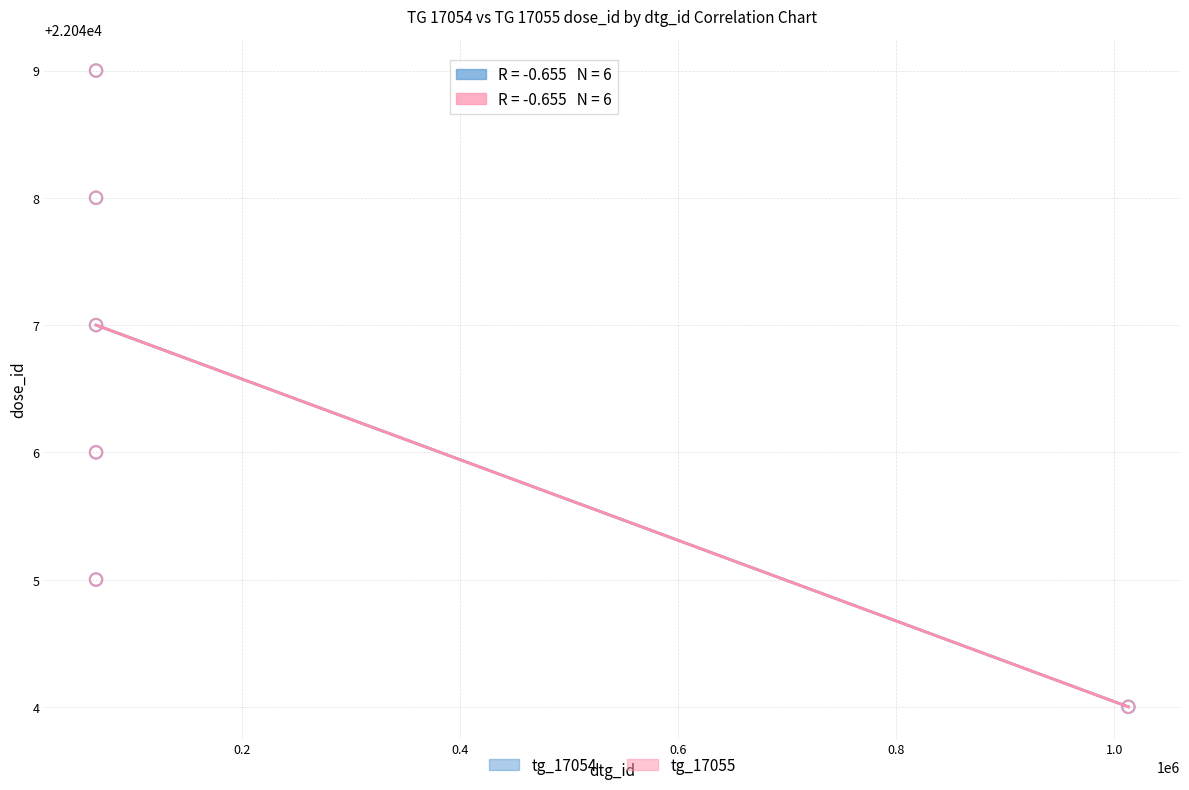

What are all the series names shown in the legend?

tg_17054, tg_17055